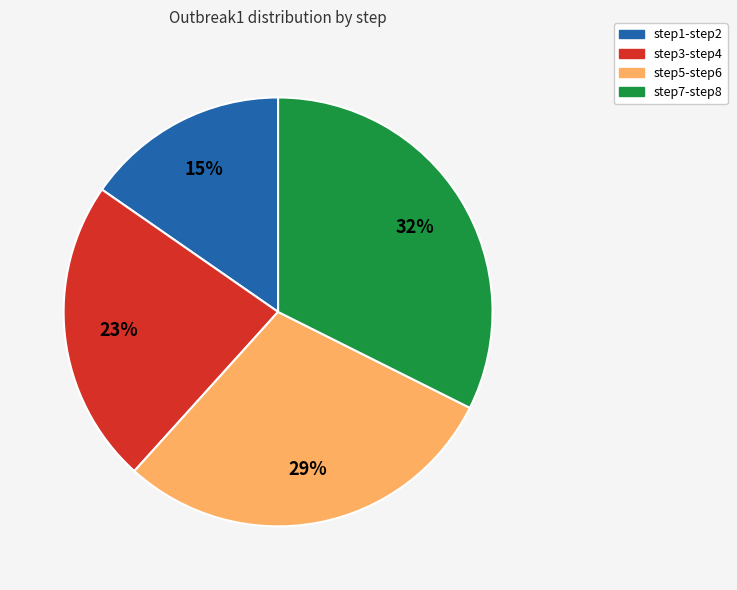

To the nearest percent, what is the difference between the largest and smallest slice percentages?

17%